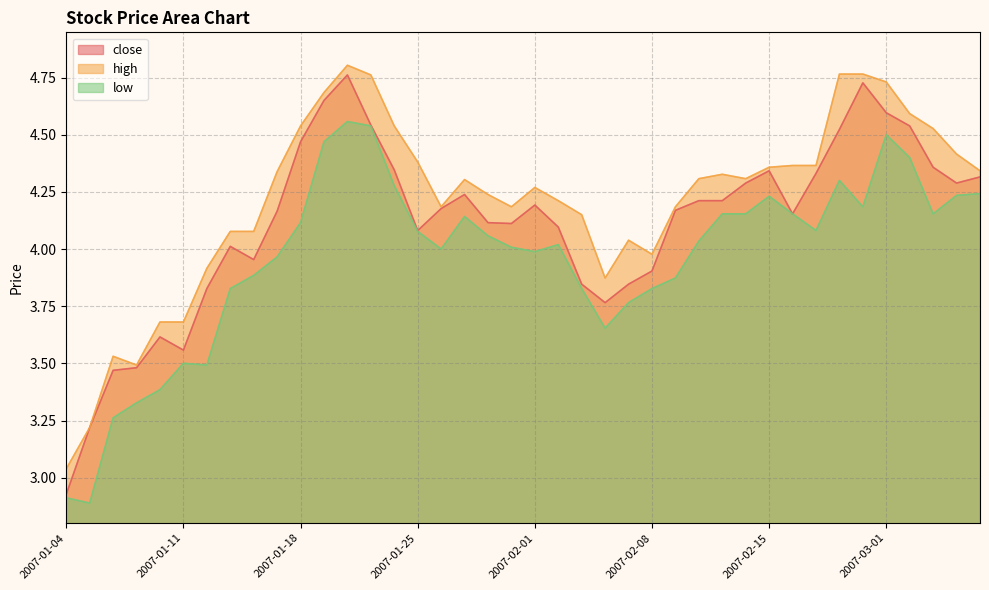

True or false: low has a value of 3.4 at 2007-01-10.

True